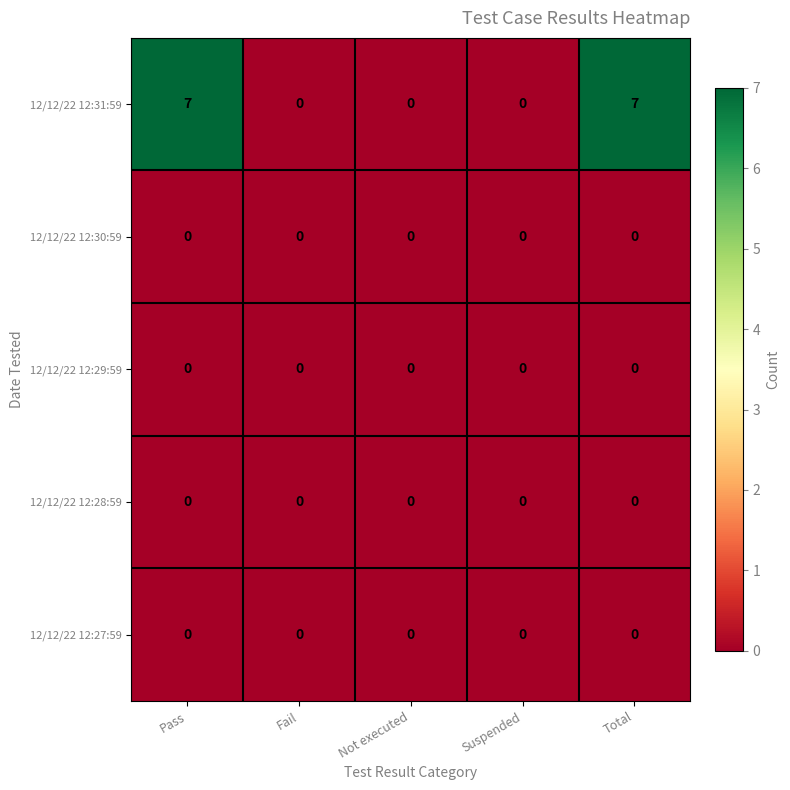

Which series has the largest total across all categories?

12/12/22 12:31:59